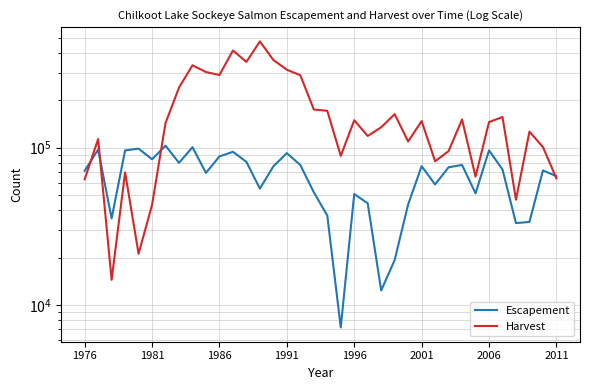

What is the average value of the Escapement series?

66088